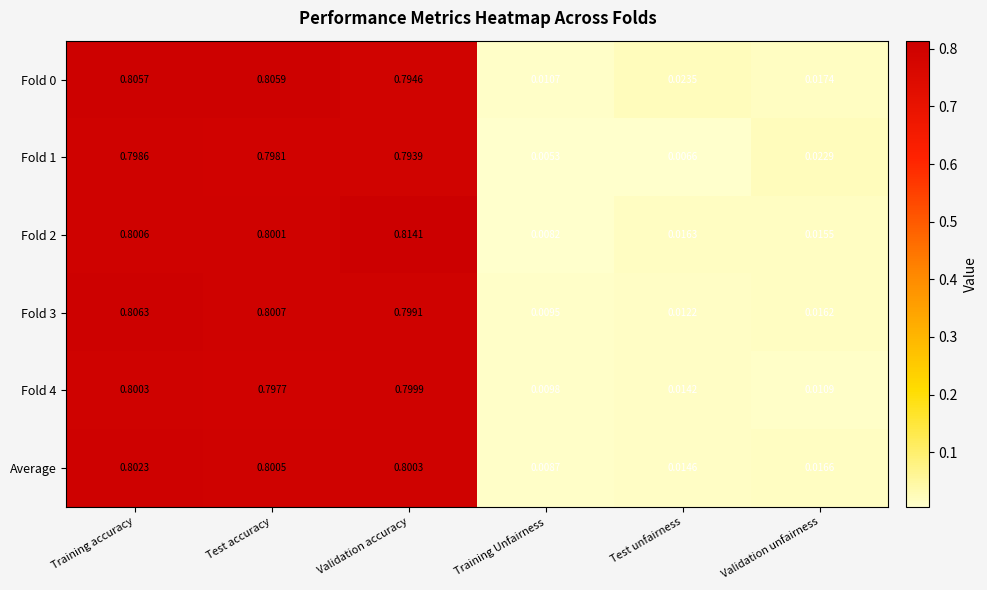

At which category is the sum across all series the highest?

Training accuracy